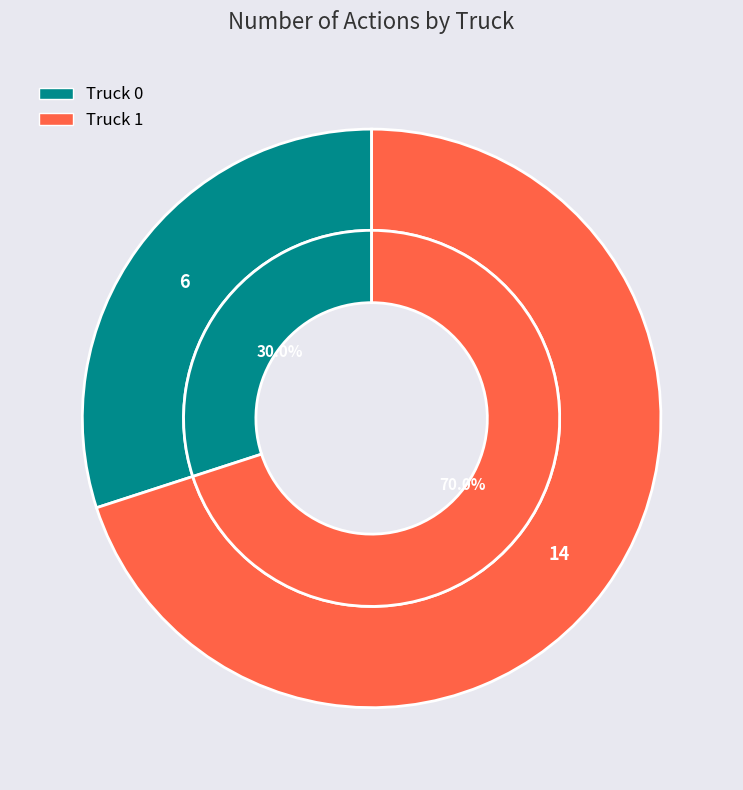

Does any single category account for the majority?

Yes